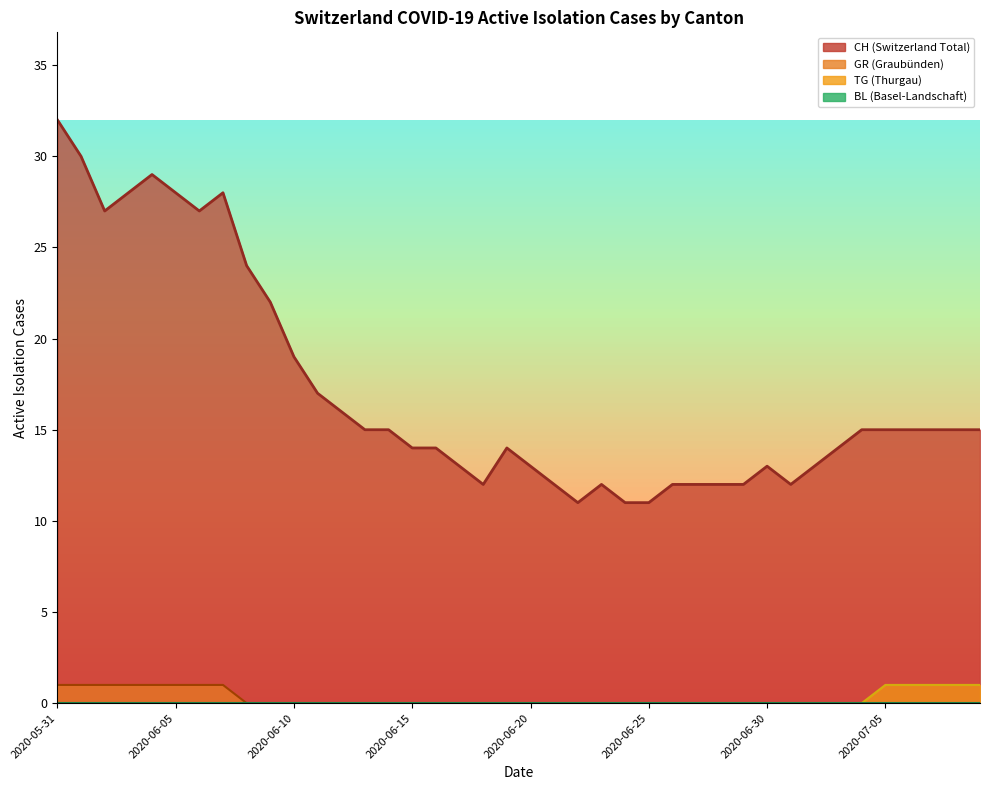

What is the label of the 6th point from the right?

2020-07-04